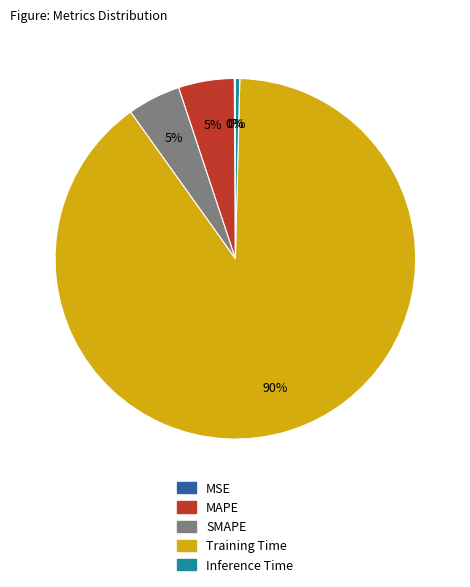

The SMAPE slice represents 11% of the pie. True or false?

False